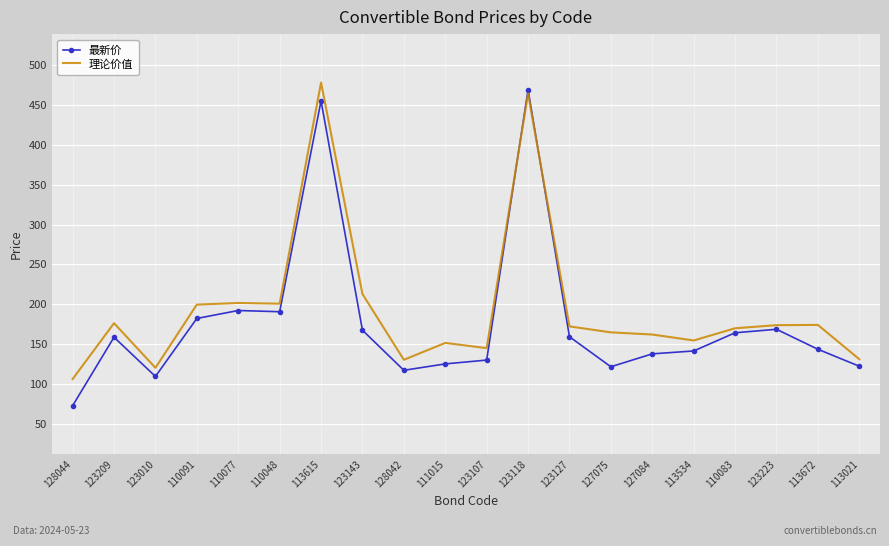

What is the approximate value of 理论价值 at 123107?

145.0